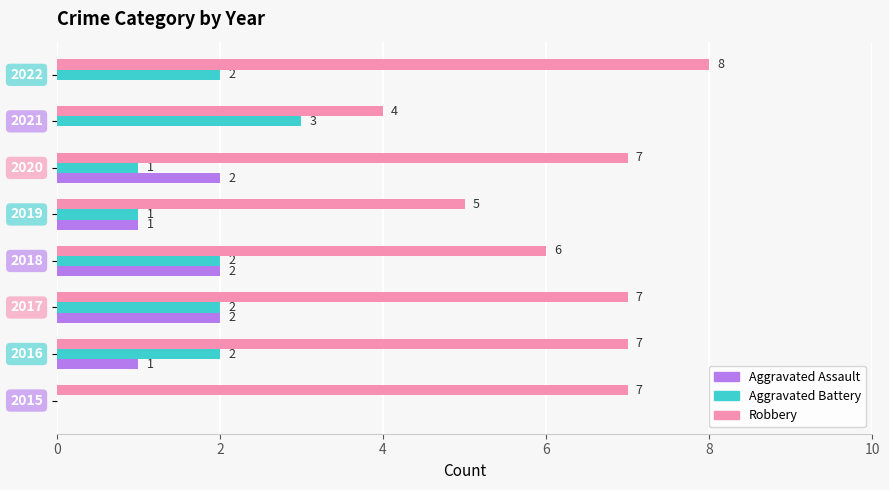

What is the sum of all Robbery values?

51